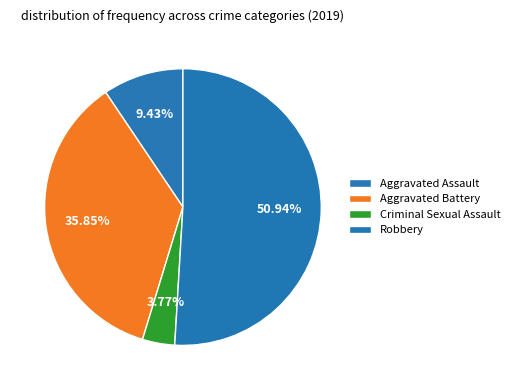

How many segments does this pie chart have?

4